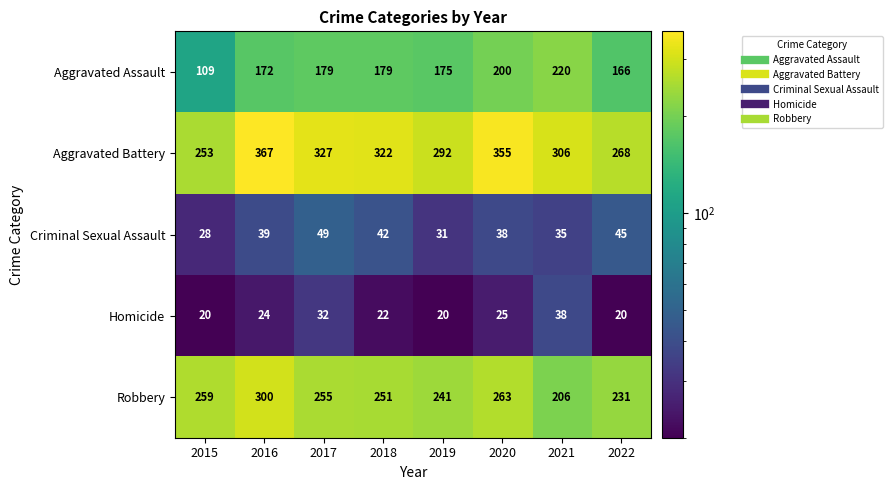

What is the difference between the maximum and minimum values in the Aggravated Assault series?

111